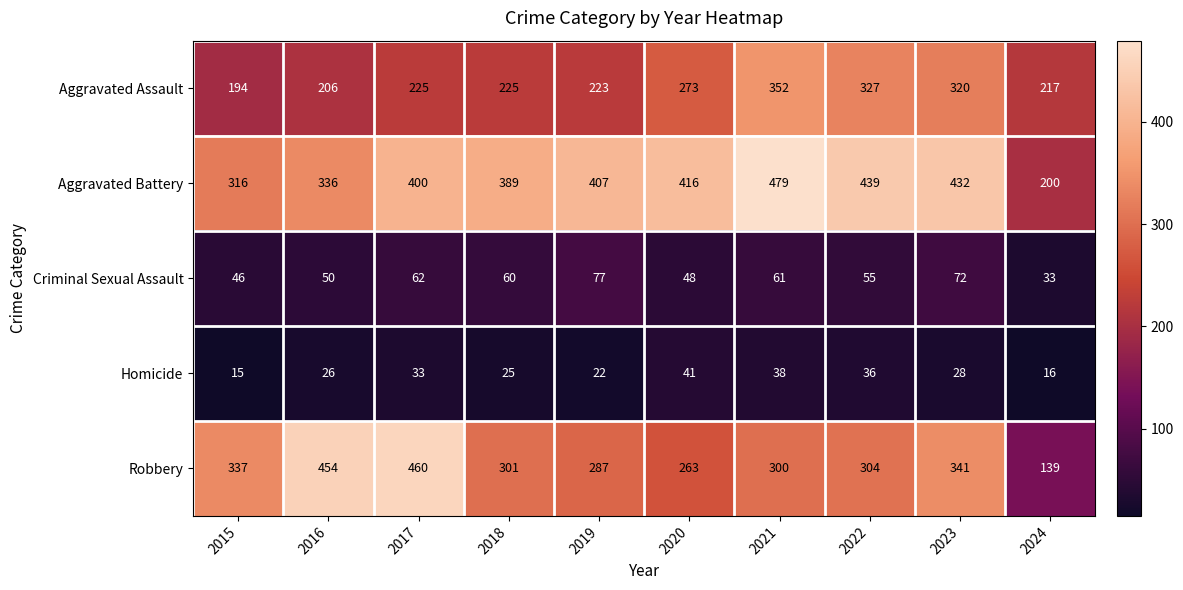

Is it true that Aggravated Battery equals 200 at 2024?

True